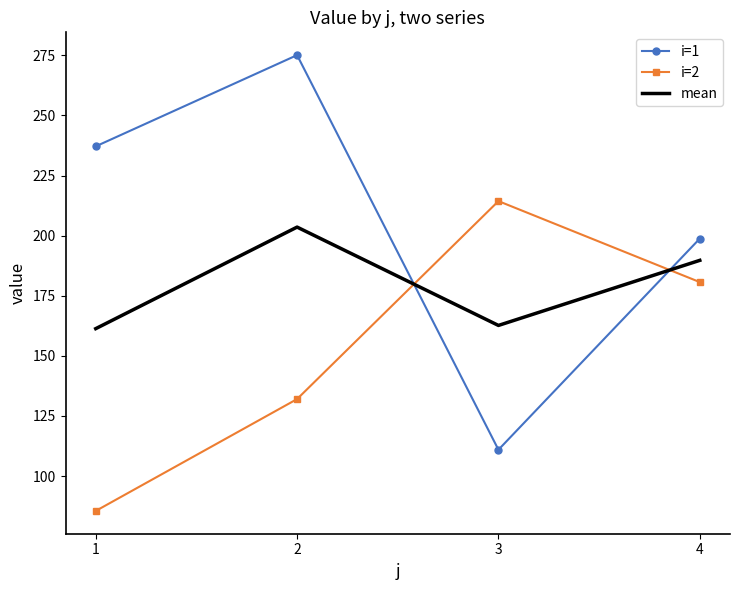

What is the average value of the mean series?

179.3